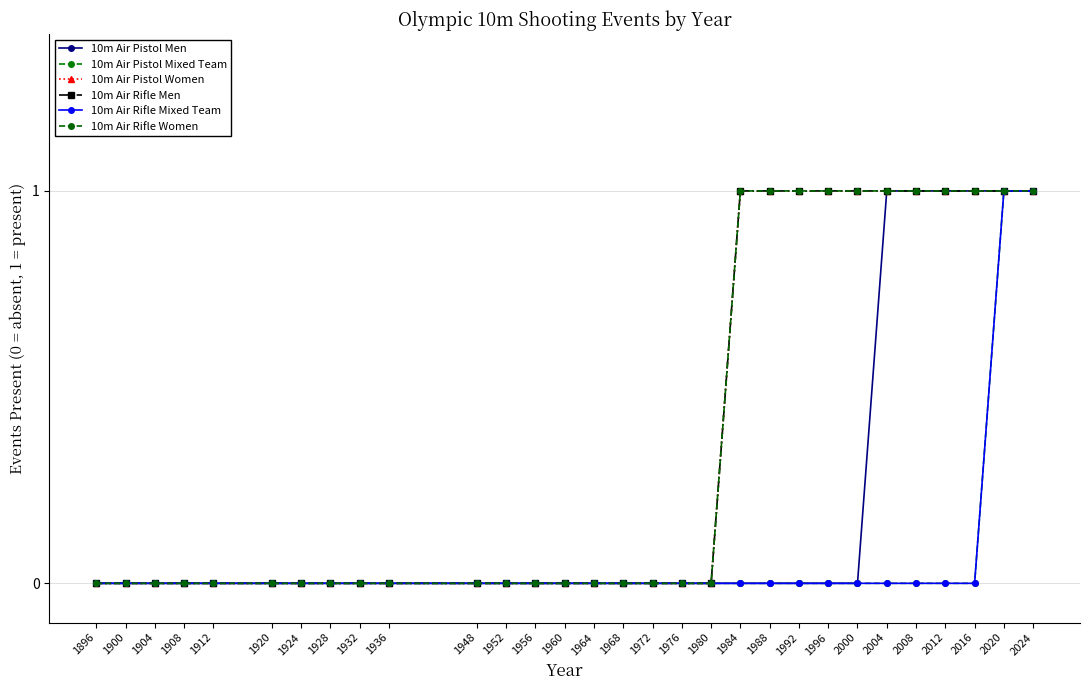

At how many categories does at least one series exceed 0?

11